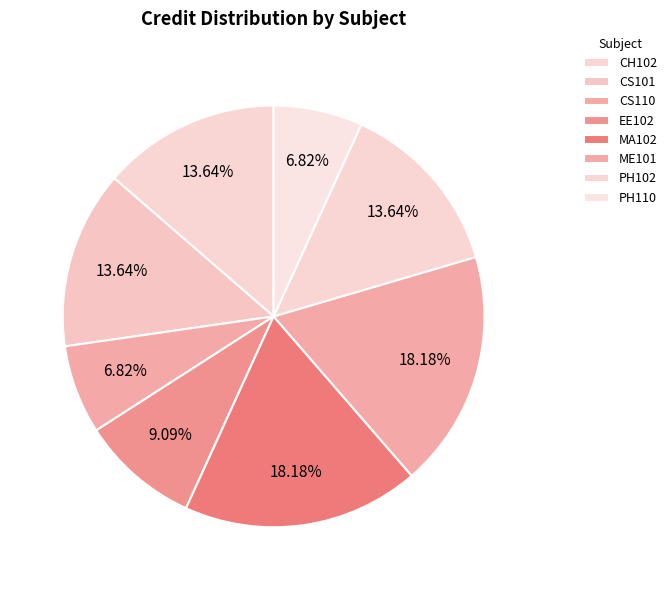

To the nearest percent, what portion does EE102 represent?

9%